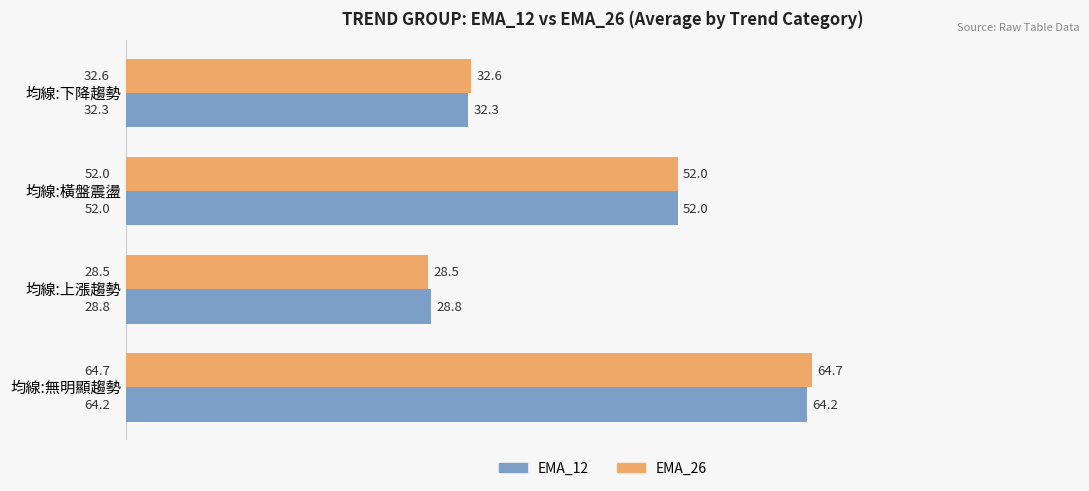

What is the greatest value displayed?

64.7